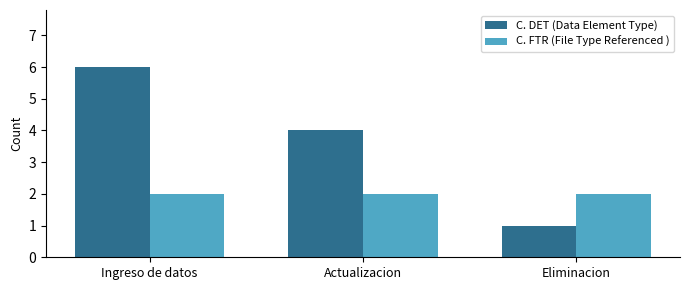

Does the chart contain any negative values?

No